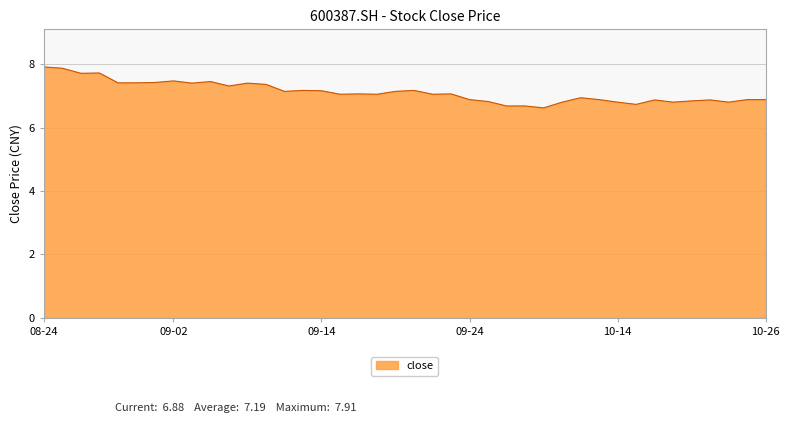

What is the greatest value displayed?

7.9